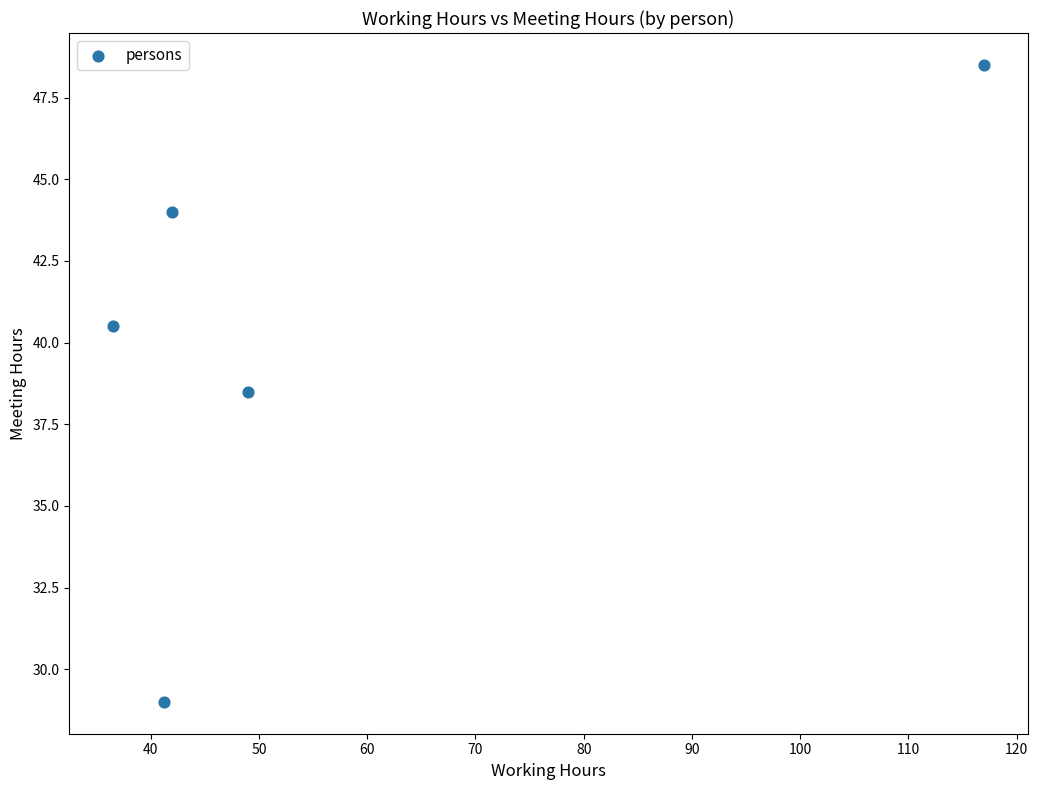

What Y value in the scatter plot is closest to 38?

38.5